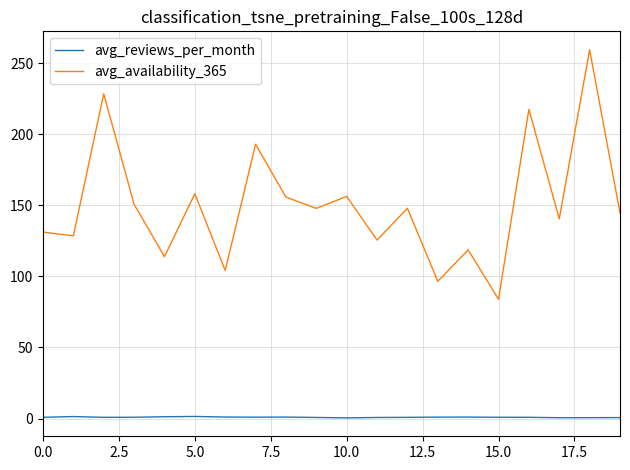

Which series has the widest spread of values?

avg_availability_365